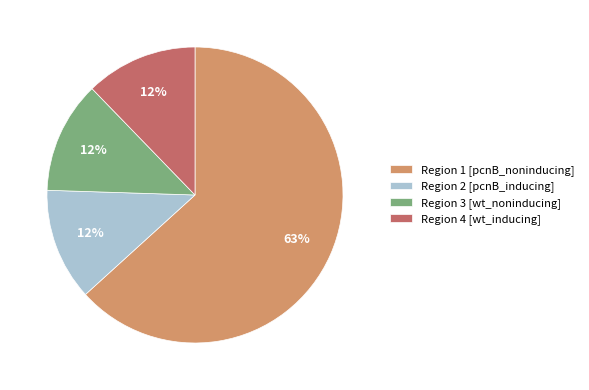

To the nearest percent, what portion does Region 4 [wt_inducing] represent?

12%